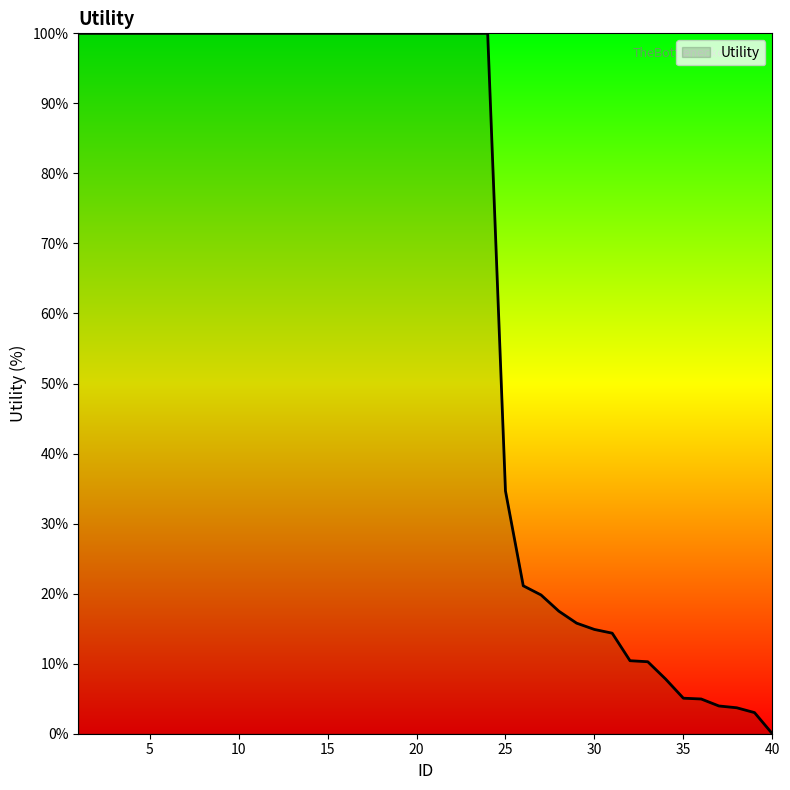

Does the chart display data point markers on the line(s)?

No